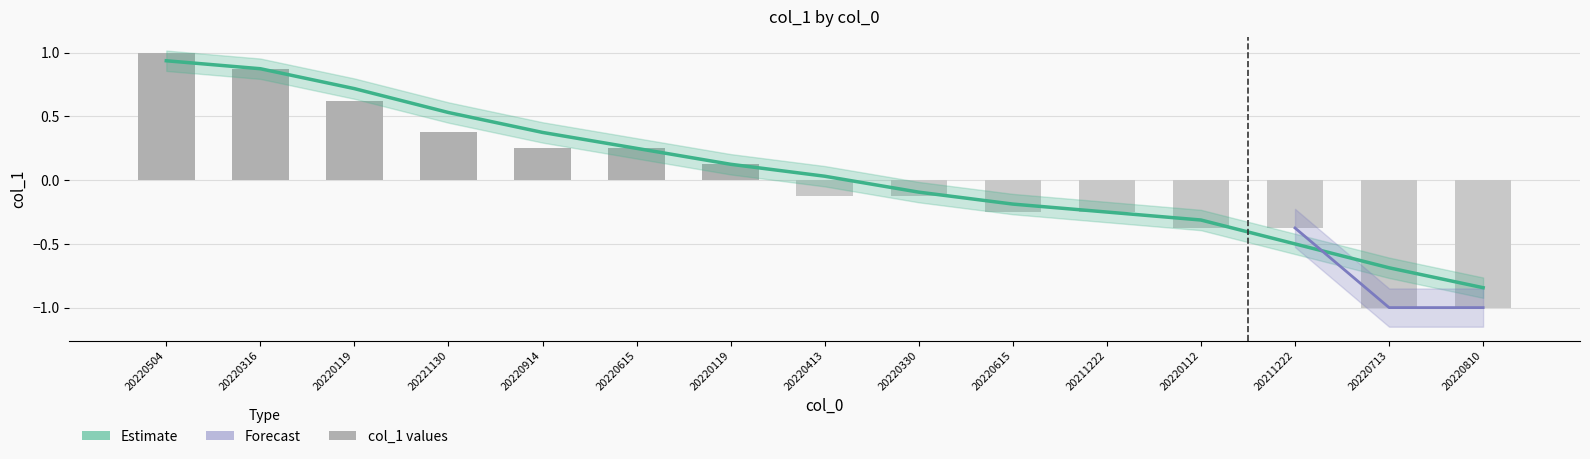

Reading right to left, list all the values displayed in this chart.

20220810=-1.0	20220713=-1.0	20211222=-0.4	20220112=-0.4	20211222=-0.2	20220615=-0.2	20220330=-0.1	20220413=-0.1	20220119=0.1	20220615=0.2	20220914=0.2	20221130=0.4	20220119=0.6	20220316=0.9	20220504=1.0